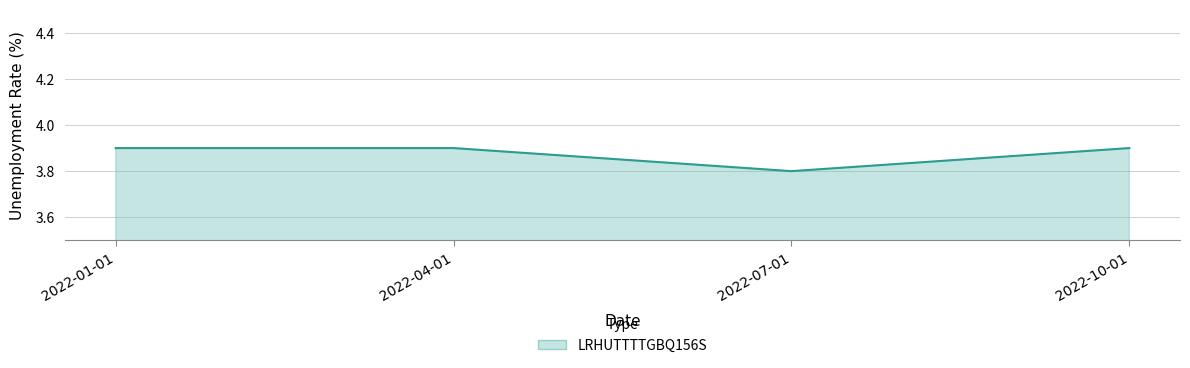

What position from the right is 2022-01-01?

4